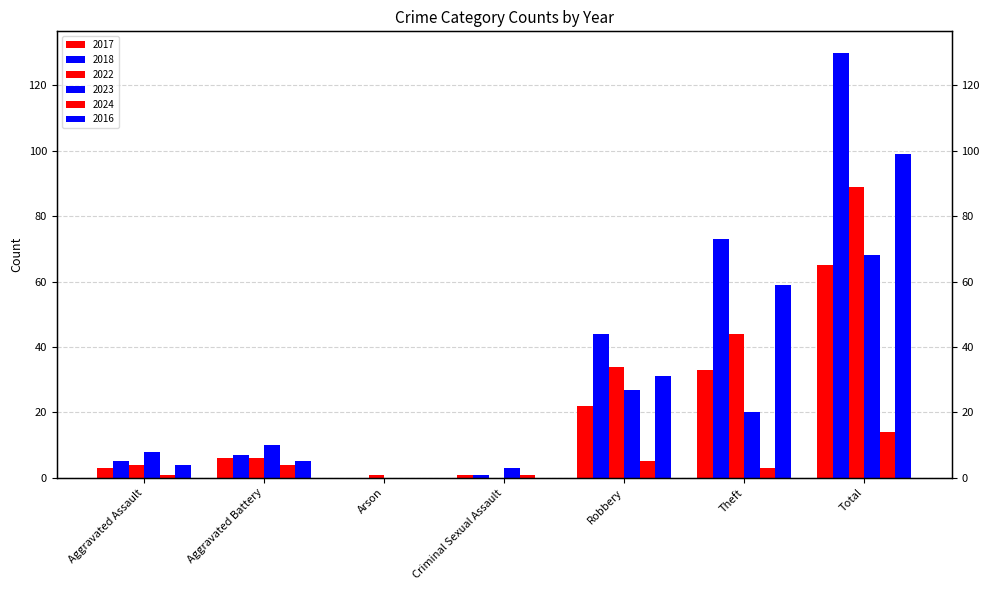

Reading left to right, extract all data points from this chart.

2017: Aggravated Assault=3	Aggravated Battery=6	Arson=0	Criminal Sexual Assault=1	Robbery=22	Theft=33	Total=65
2018: Aggravated Assault=5	Aggravated Battery=7	Arson=0	Criminal Sexual Assault=1	Robbery=44	Theft=73	Total=130
2022: Aggravated Assault=4	Aggravated Battery=6	Arson=1	Criminal Sexual Assault=0	Robbery=34	Theft=44	Total=89
2023: Aggravated Assault=8	Aggravated Battery=10	Arson=0	Criminal Sexual Assault=3	Robbery=27	Theft=20	Total=68
2024: Aggravated Assault=1	Aggravated Battery=4	Arson=0	Criminal Sexual Assault=1	Robbery=5	Theft=3	Total=14
2016: Aggravated Assault=4	Aggravated Battery=5	Arson=0	Criminal Sexual Assault=0	Robbery=31	Theft=59	Total=99